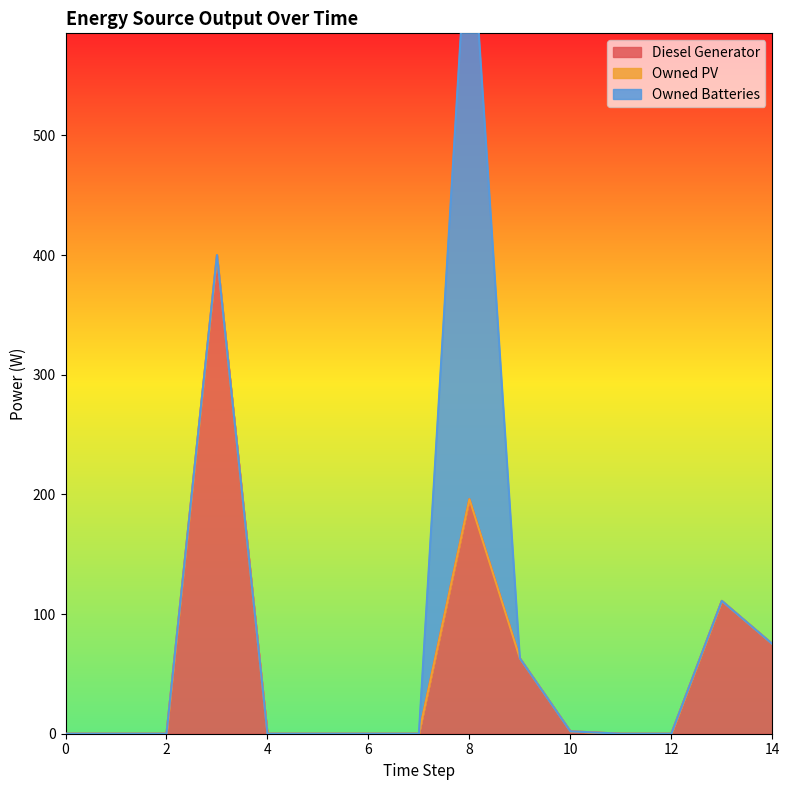

Reading left to right, list all the values displayed in this chart.

Diesel Generator: 0=0	1=0	2=0	3=400	4=0	5=0	6=0	7=0	8=196	9=63	10=2	11=0	12=0	13=111	14=75
Owned PV: 0=0	1=0	2=0	3=0	4=0	5=0	6=0	7=0	8=0	9=0	10=0	11=0	12=0	13=0	14=0
Owned Batteries: 0=0	1=0	2=0	3=0	4=0	5=0	6=0	7=0	8=509	9=0	10=0	11=0	12=0	13=0	14=0